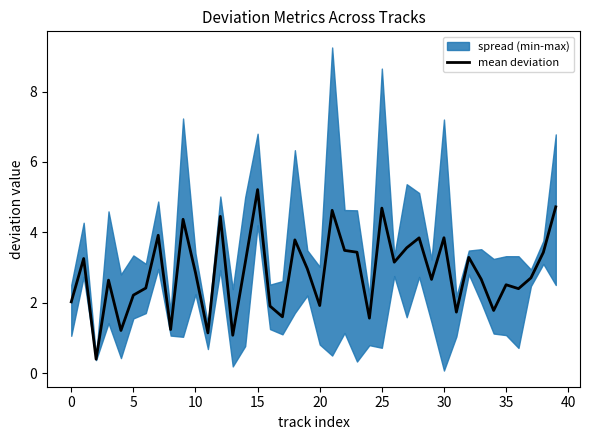

What is the ratio of the value at 37 to the value at 38?

0.8